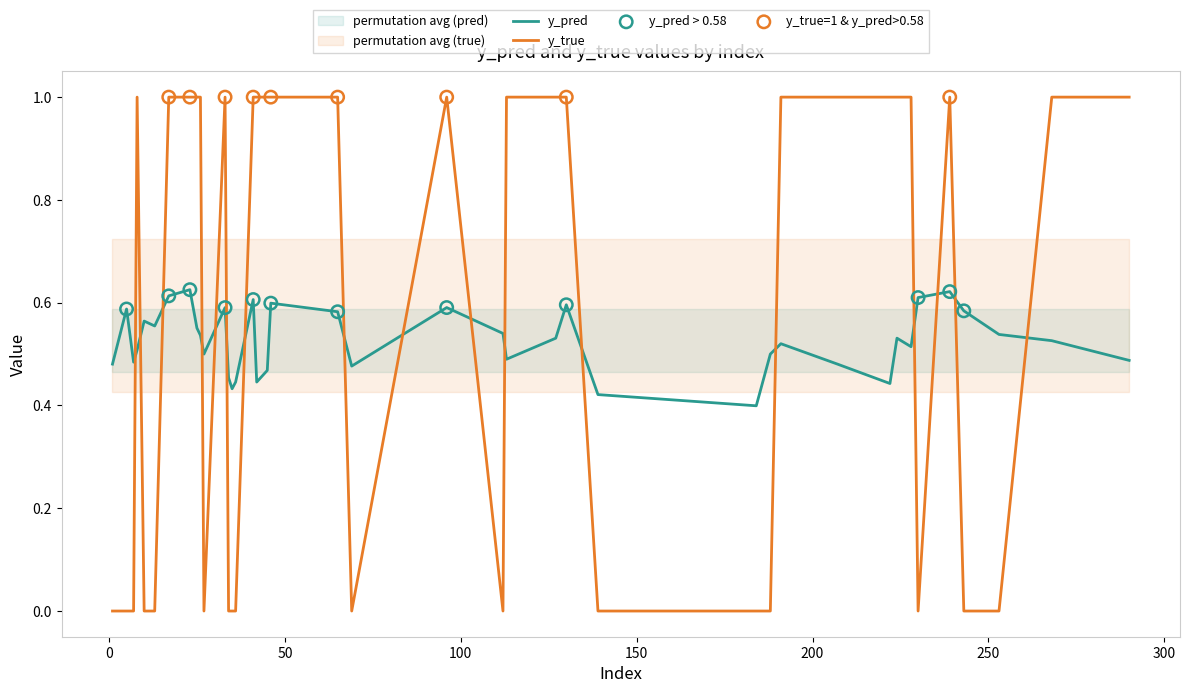

Which series reaches the maximum Y coordinate?

y_true